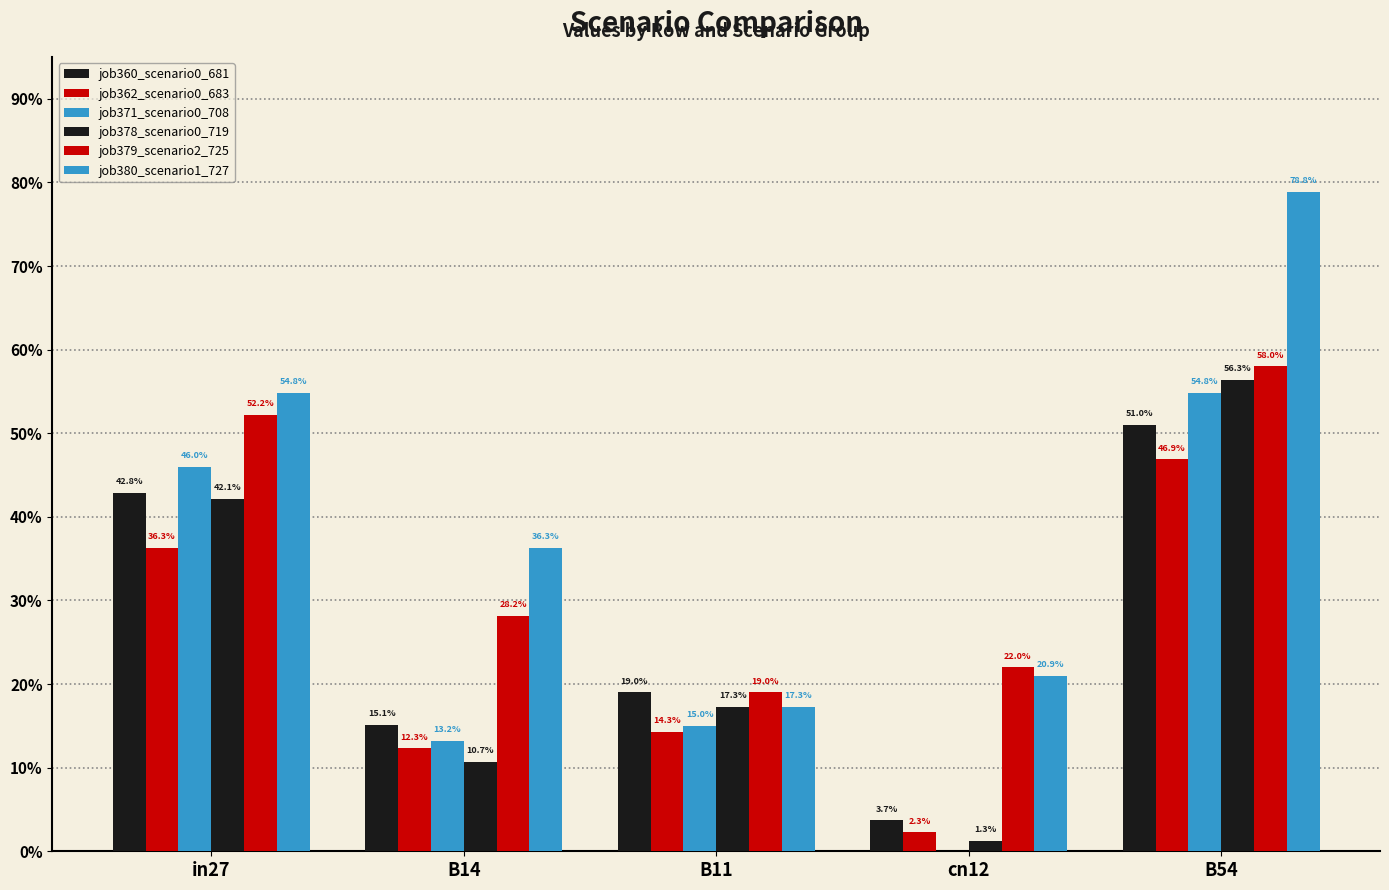

Reading right to left, list all the values displayed in this chart.

job360_scenario0_681: 0.5	0.0	0.2	0.2	0.4
job362_scenario0_683: 0.5	0.0	0.1	0.1	0.4
job371_scenario0_708: 0.5	0.0	0.1	0.1	0.5
job378_scenario0_719: 0.6	0.0	0.2	0.1	0.4
job379_scenario2_725: 0.6	0.2	0.2	0.3	0.5
job380_scenario1_727: 0.8	0.2	0.2	0.4	0.5